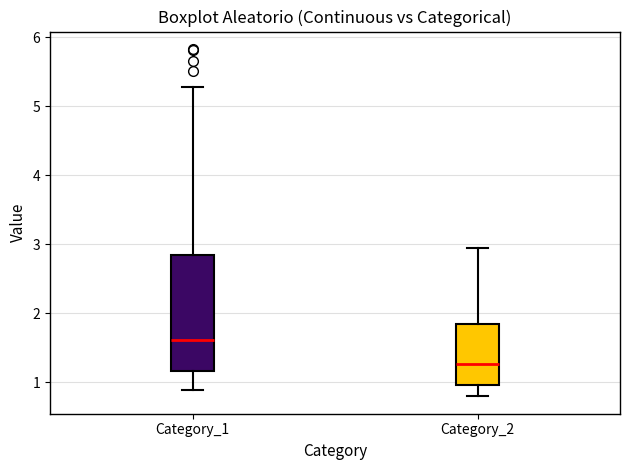

Reading left to right, read every box against the y-axis: the position of its median line, the range the box covers, and the ends of its whiskers. The values are not printed on the chart, so give them approximately, as read against the axis.

Category_1: median 1.6, box 1.2 to 2.8, whiskers 0.9 to 5.3
Category_2: median 1.3, box 1.0 to 1.8, whiskers 0.8 to 2.9